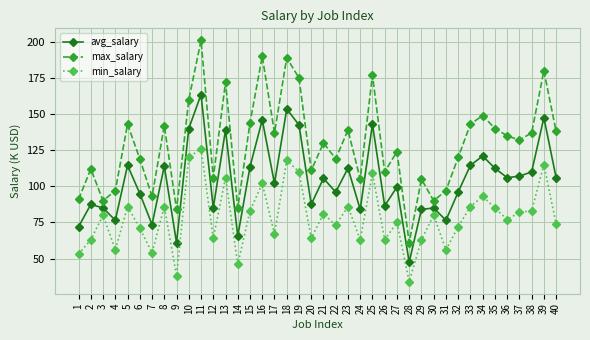

What is the value of the min_salary point at the 17th from the left?

67.0